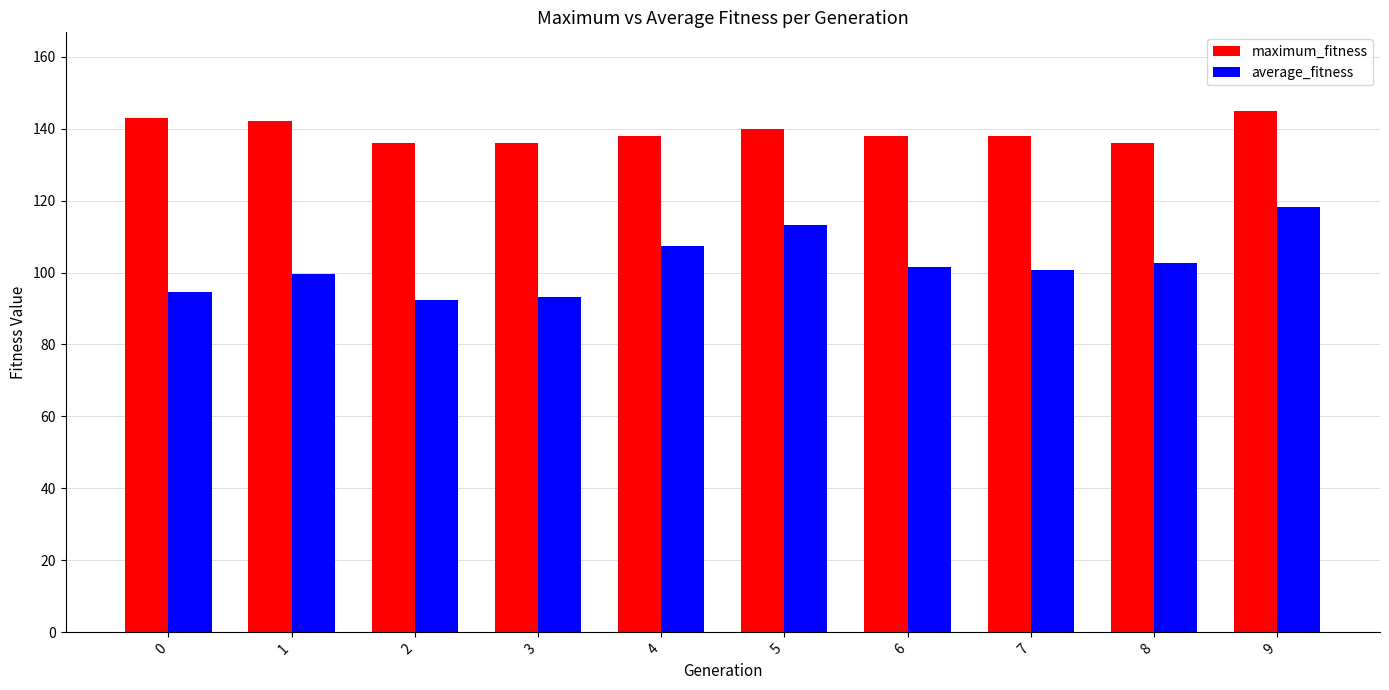

How many bars are there in each group?

2